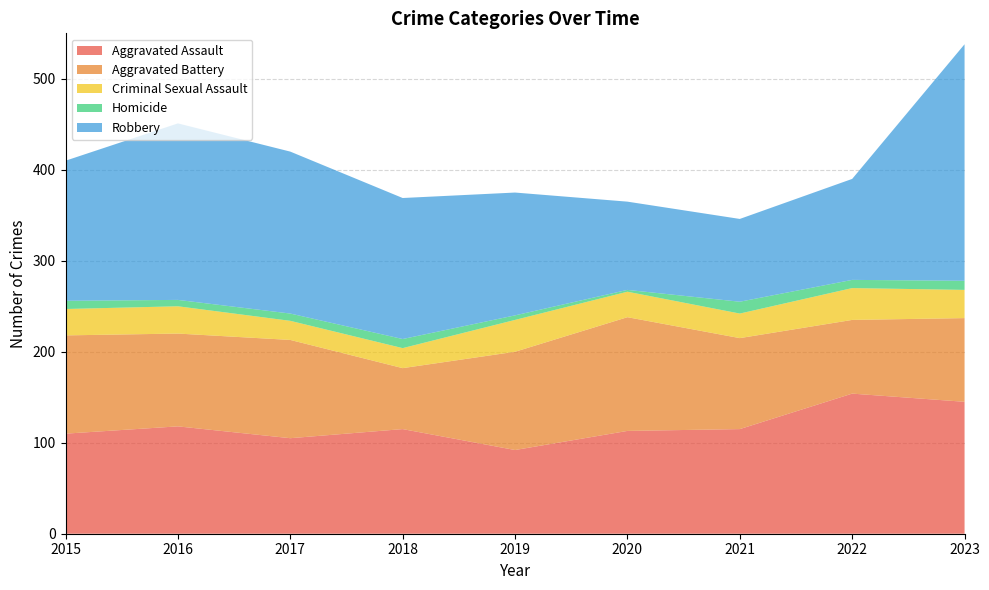

Reading right to left, list all the values displayed in this chart.

Aggravated Assault: 145	154	115	113	92	115	105	118	110
Aggravated Battery: 92	81	100	125	108	67	108	102	108
Criminal Sexual Assault: 31	35	27	28	35	22	21	30	29
Homicide: 10	9	13	2	5	10	8	7	9
Robbery: 260	111	91	97	135	155	178	194	154